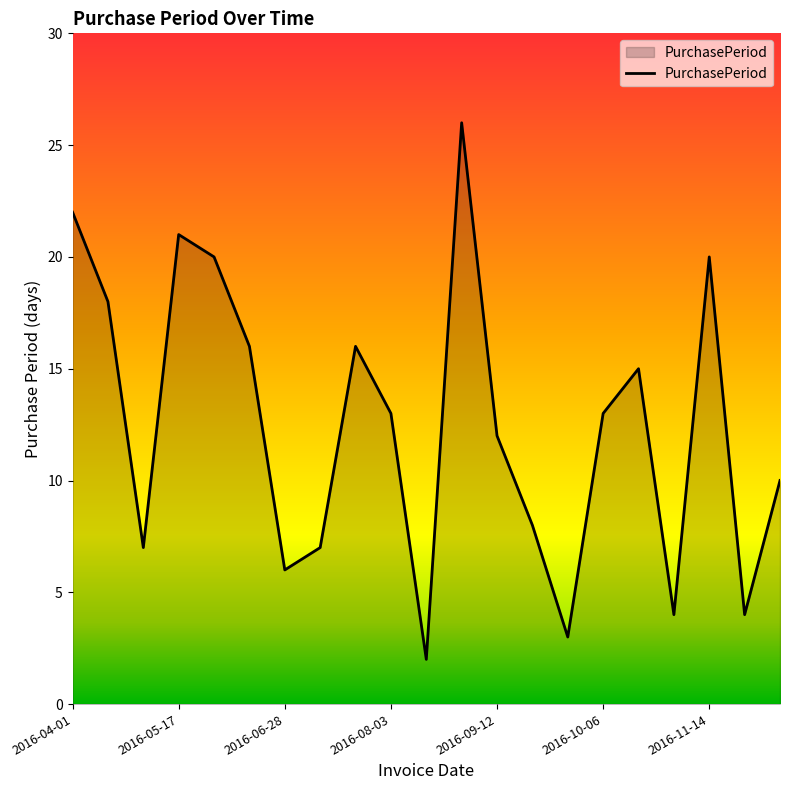

What is the difference between the maximum and minimum values?

24